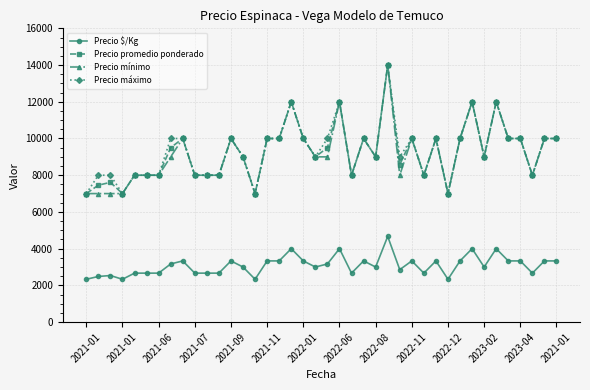

What is the sum of all Precio mínimo values?

368000